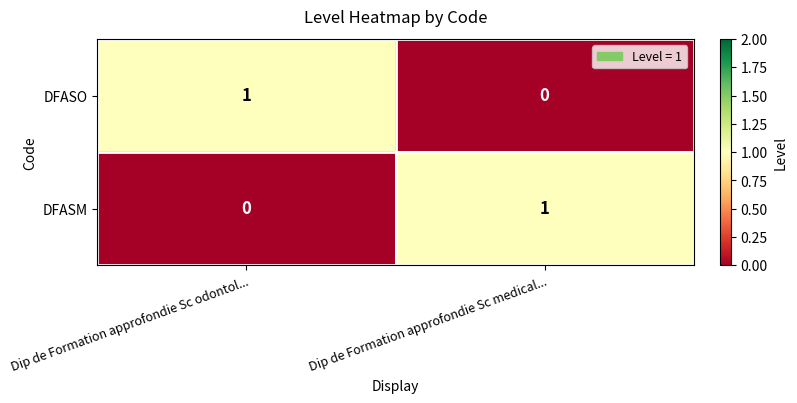

How many data points does each series have?

2